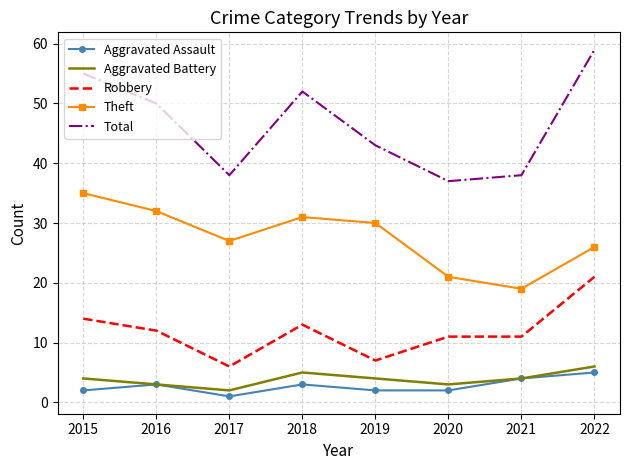

Reading left to right, list all the values displayed in this chart.

Aggravated Assault: 2	3	1	3	2	2	4	5
Aggravated Battery: 4	3	2	5	4	3	4	6
Robbery: 14	12	6	13	7	11	11	21
Theft: 35	32	27	31	30	21	19	26
Total: 55	50	38	52	43	37	38	59